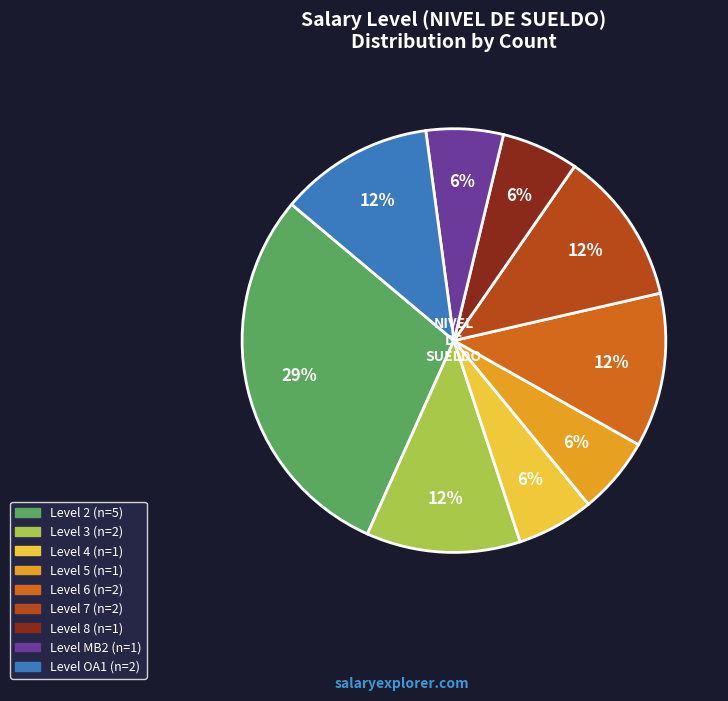

Is there a majority slice in this chart?

No